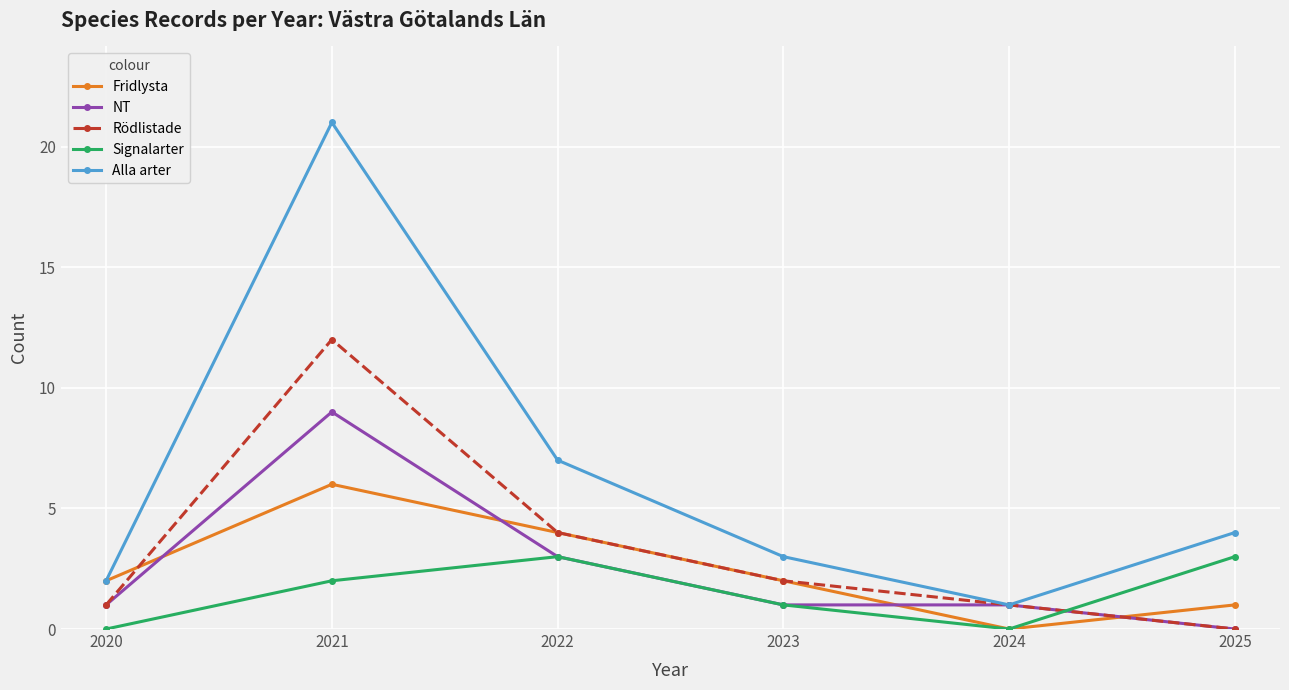

The value of Alla arter at 2021 is 21. True or false?

True